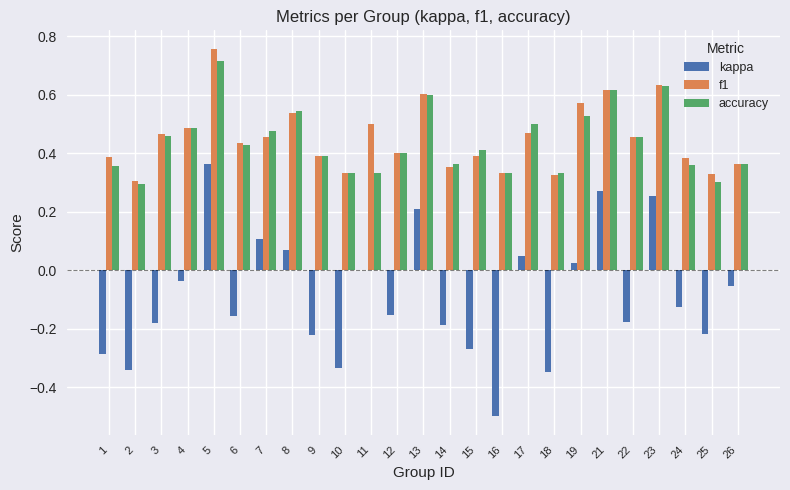

Which category has the highest value across all series?

5